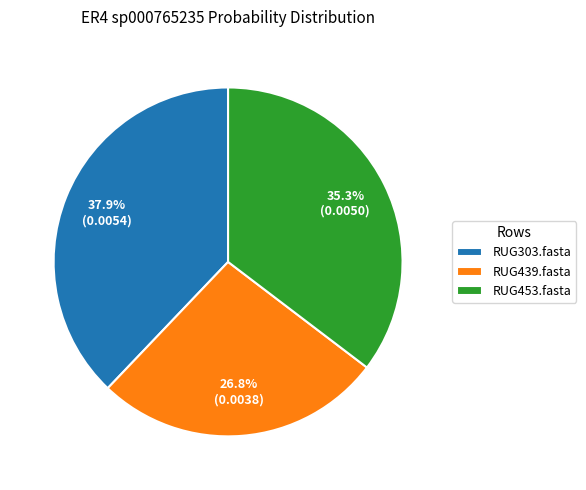

Does any single category account for the majority?

No